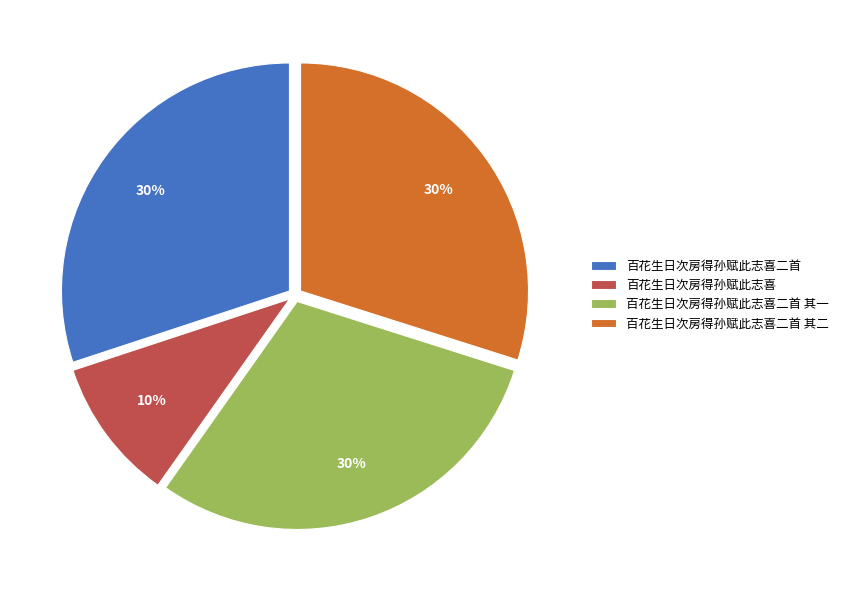

To the nearest percent, what is the combined percentage of 百花生日次房得孙赋此志喜二首 and 百花生日次房得孙赋此志喜?

40%